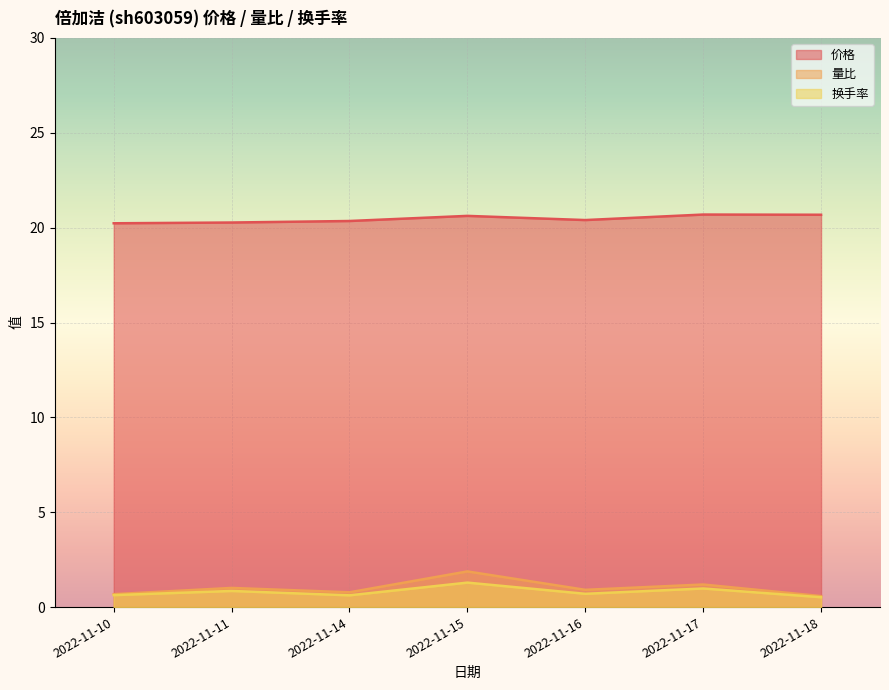

Rank the series by their maximum value, from highest to lowest.

价格, 量比, 换手率